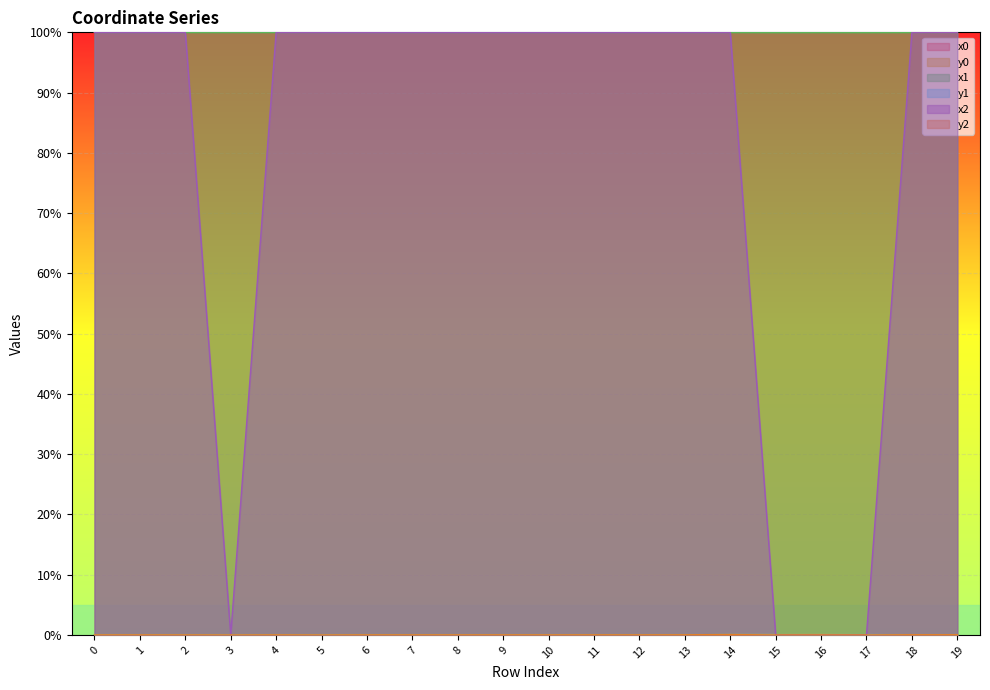

True or false: x1 and x2 cross at least once.

True